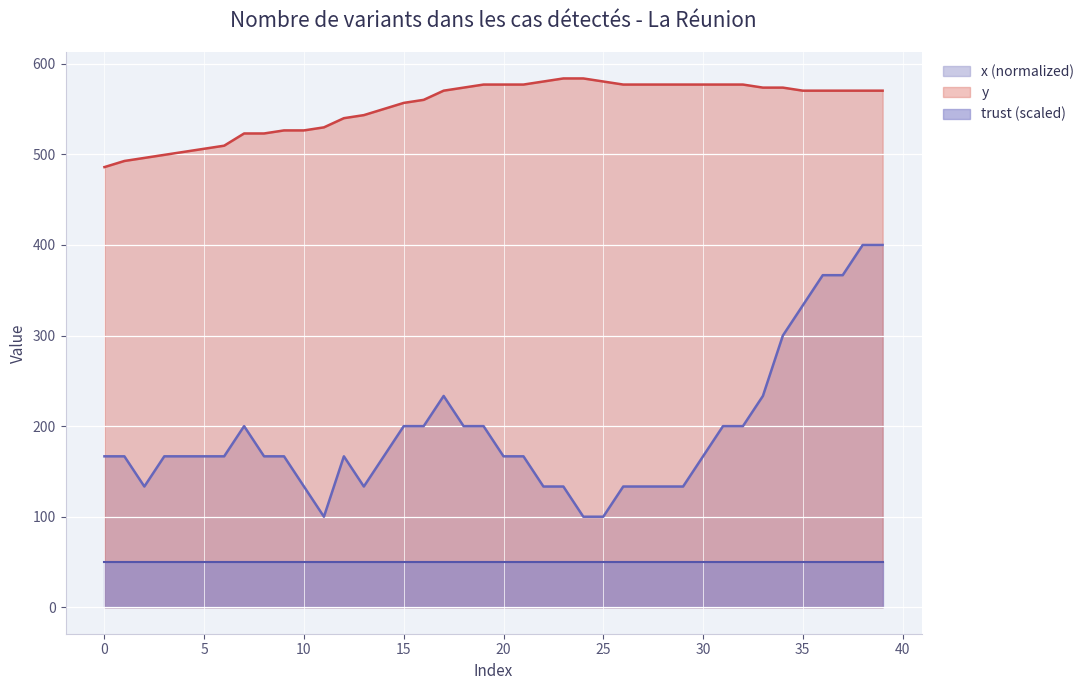

Does the chart display data point markers on the line(s)?

No